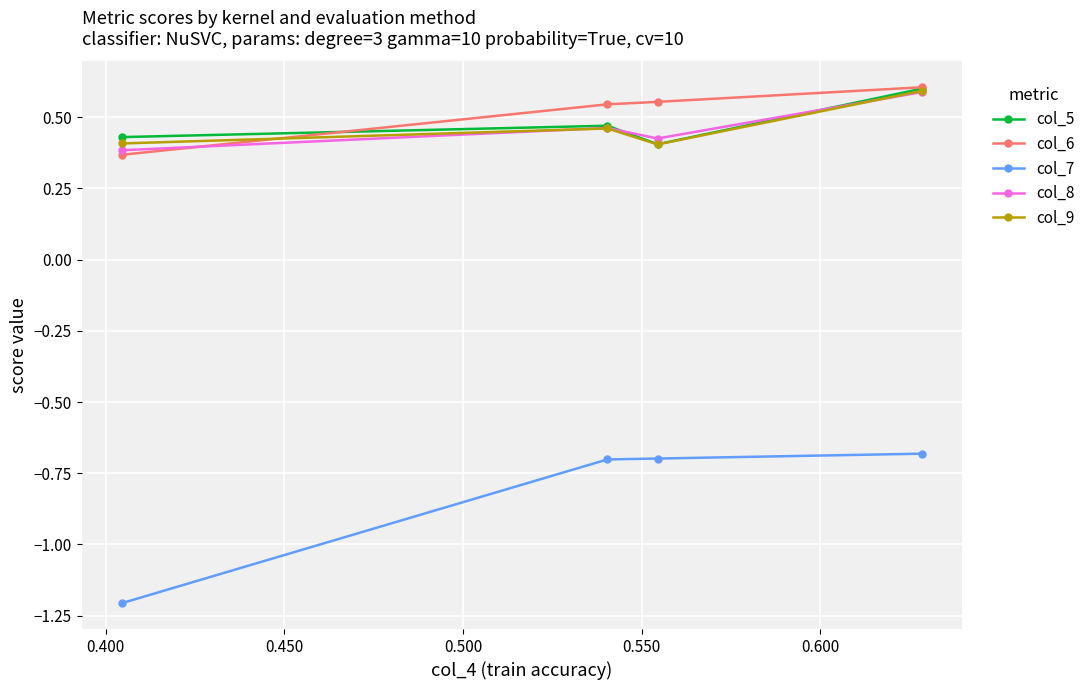

At how many categories does at least one series exceed -1?

4